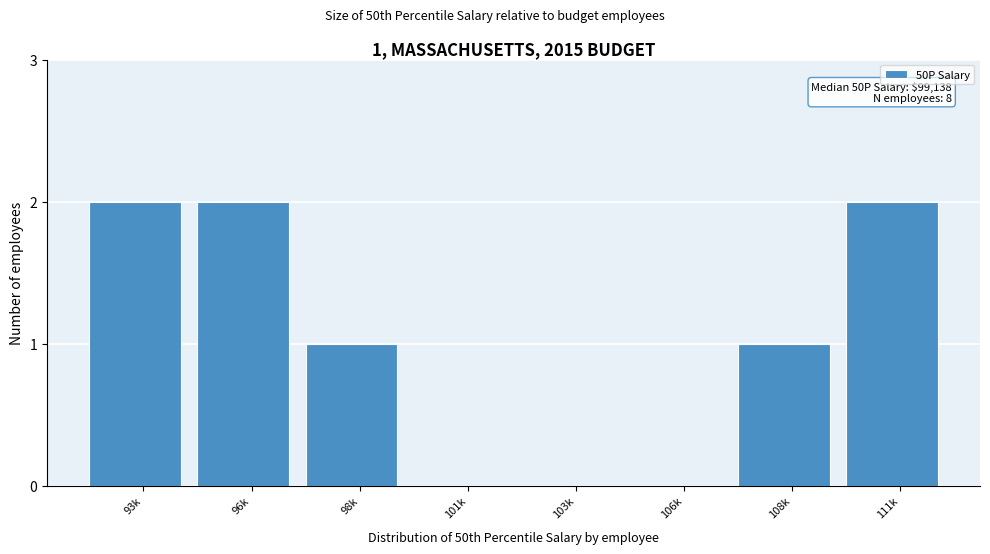

Reading left to right, extract all data points from this chart.

93k=2	96k=2	98k=1	101k=0	103k=0	106k=0	108k=1	111k=2